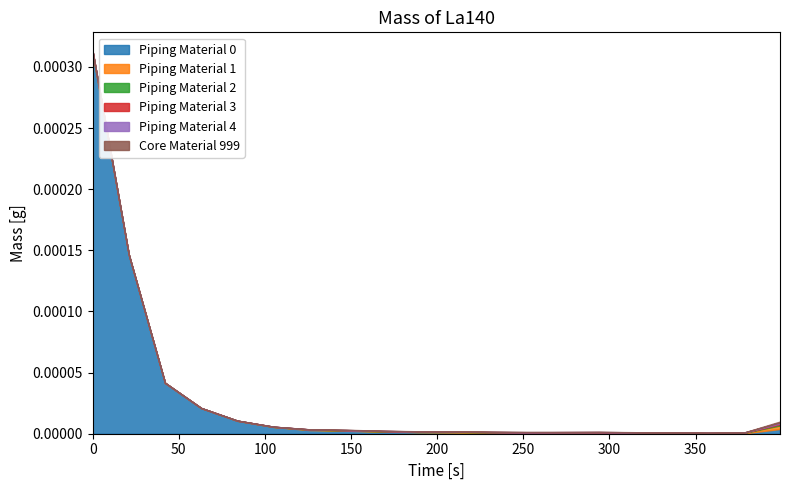

Reading right to left, transcribe all the data shown in this chart.

col_1: 386	26	29	32	34	60	58	65	86	100	127	168	244	296	552	1056	2096	4158	14629	31052
col_19: 289	40	22	38	43	40	33	36	23	46	18	27	23	36	10	8	4	6	13	178
col_16: 89	12	9	10	20	16	28	14	18	17	18	16	14	15	6	5	3	0	0	19
col_15: 69	9	10	15	10	13	10	0	11	8	13	15	14	7	5	2	1	0	3	6
col_17: 89	4	8	4	7	14	5	16	13	14	12	9	10	0	3	1	0	0	1	7
col_18: 75	7	0	11	11	10	9	13	14	12	13	9	21	8	1	2	0	1	3	2